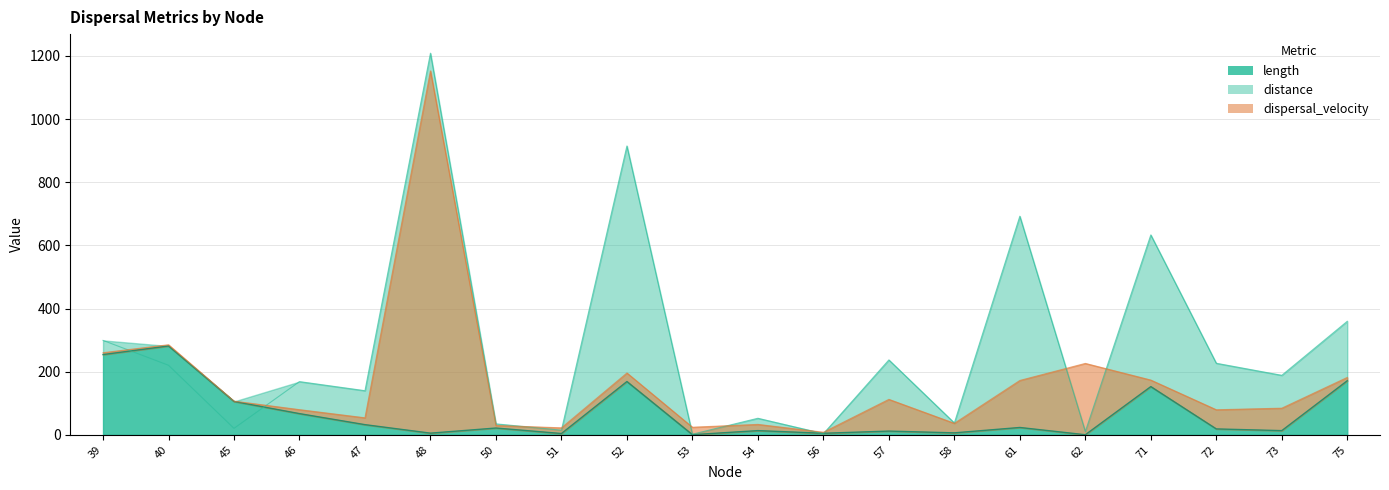

How many values in the length series exceed 21?

10